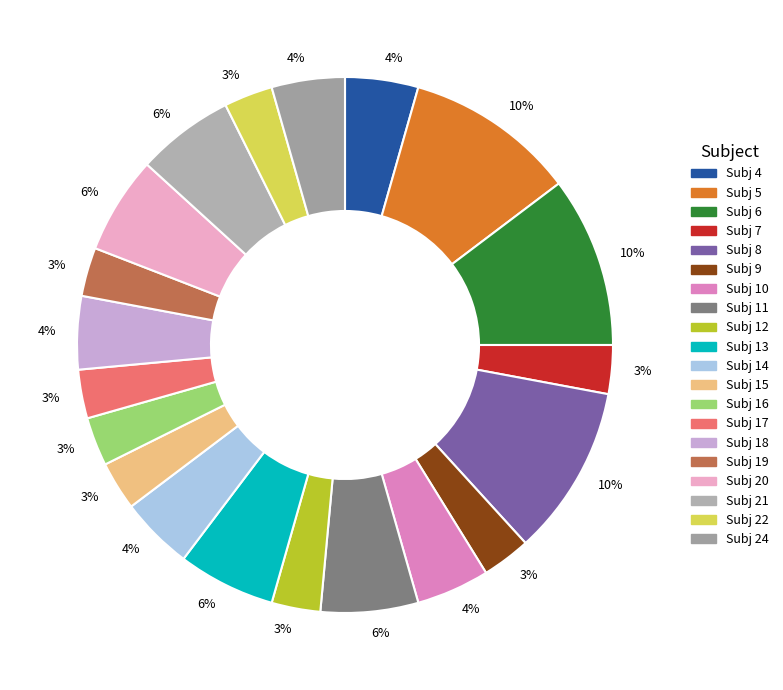

To the nearest percent, what is the average slice percentage?

5%